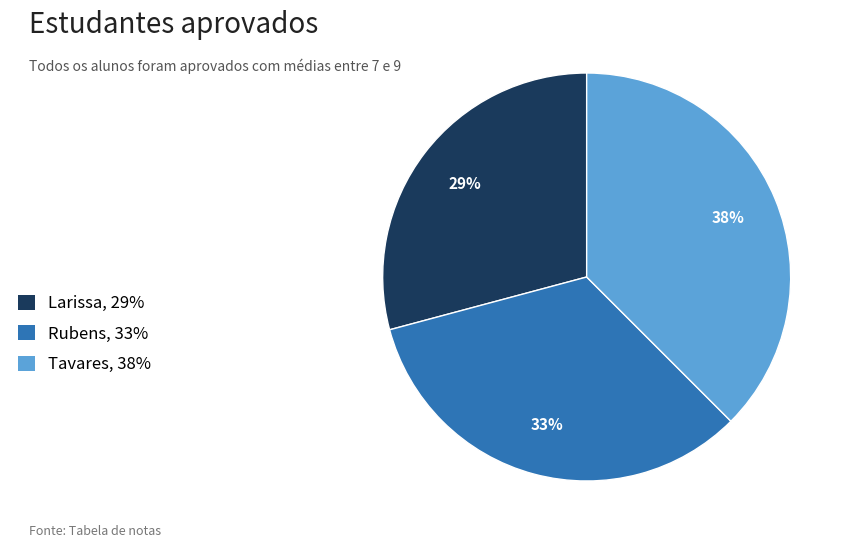

What percentage is the Larissa slice, to the nearest percent?

29%